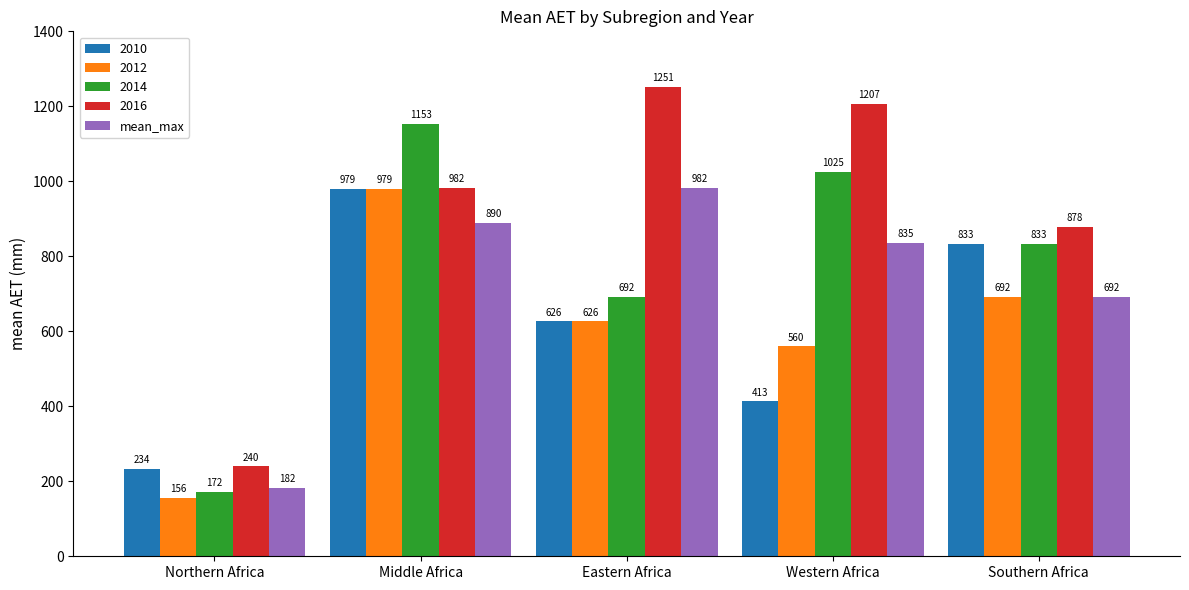

Count the number of categories in the chart.

5